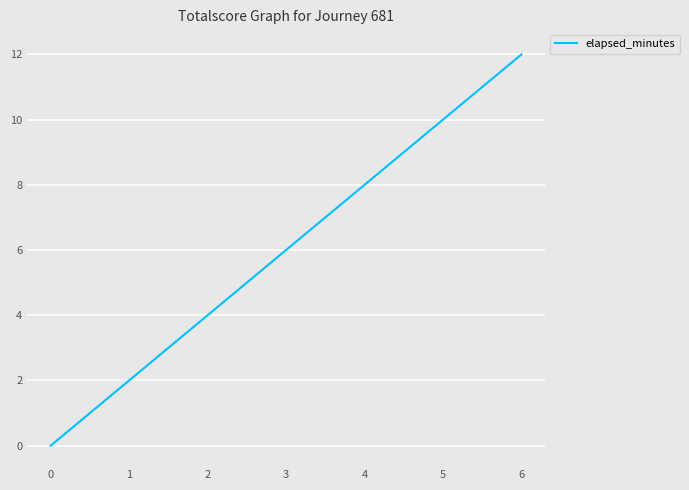

What is the greatest value displayed?

12